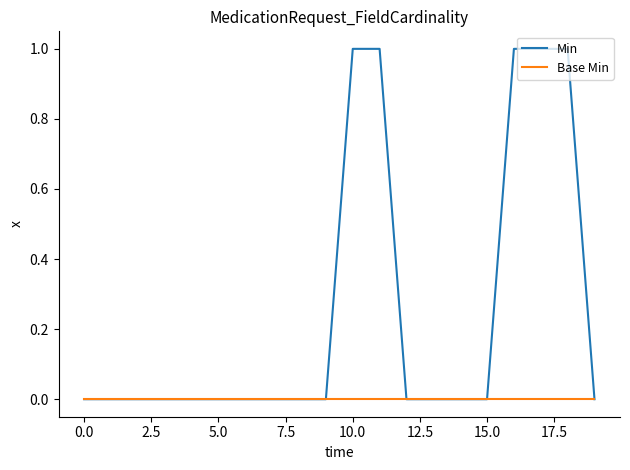

Reading right to left, transcribe all the data shown in this chart.

Min: 0	1	1	1	0	0	0	0	1	1	0	0	0	0	0	0	0	0	0	0
Base Min: 0	0	0	0	0	0	0	0	0	0	0	0	0	0	0	0	0	0	0	0